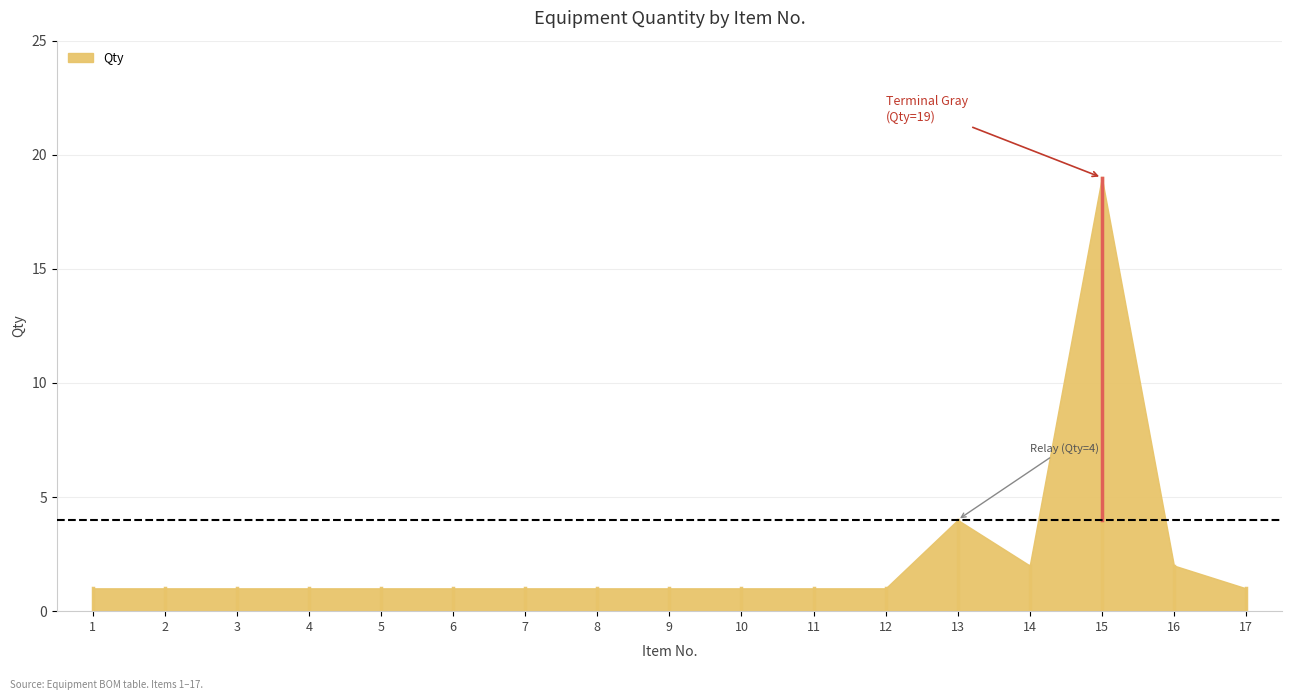

How many lines are shown in the chart?

1